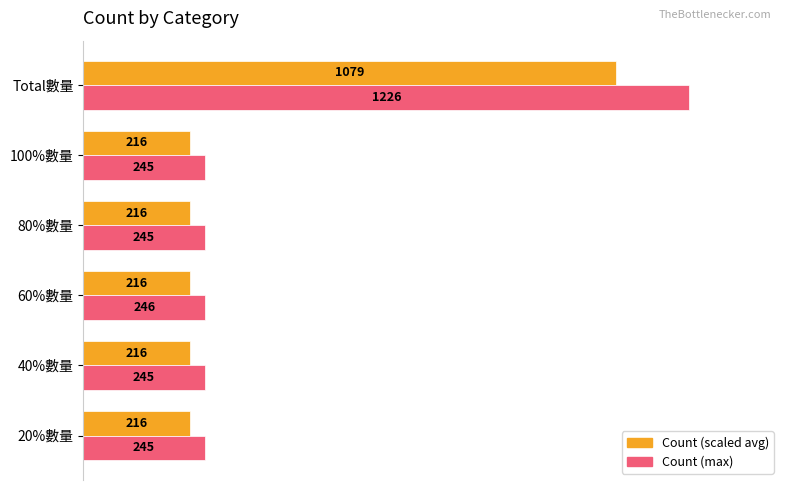

What are all the series names shown in the legend?

Count (scaled avg), Count (max)